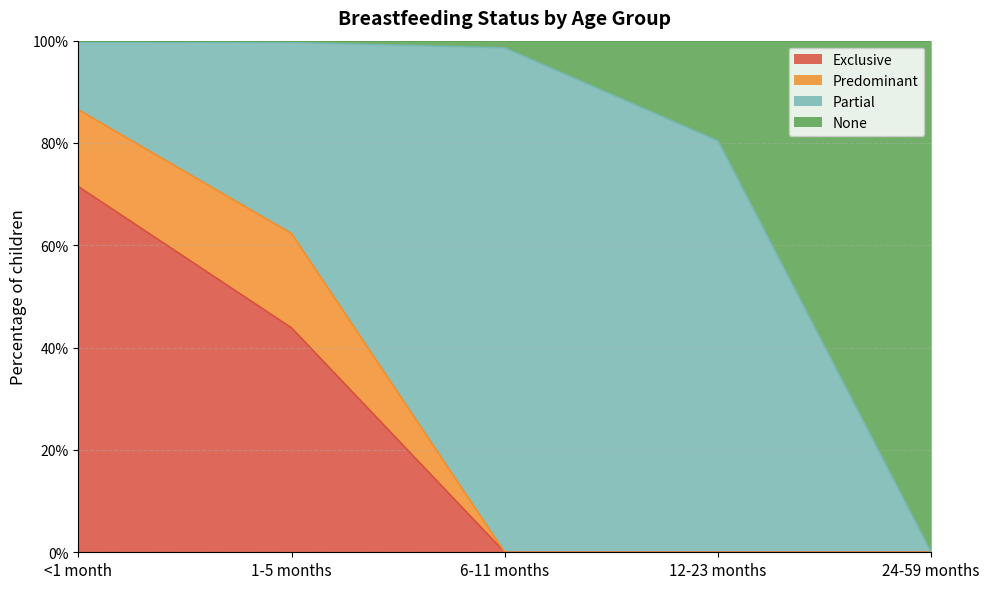

What is the sum of the None values at 6-11 months and 24-59 months?

1.0